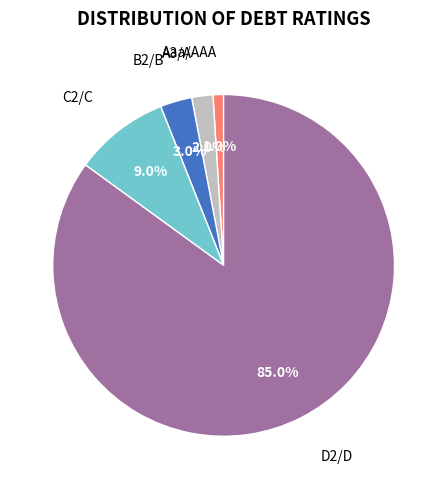

Rank the categories by value from lowest to highest.

Aaa/AAA, A3/A-, B2/B, C2/C, D2/D